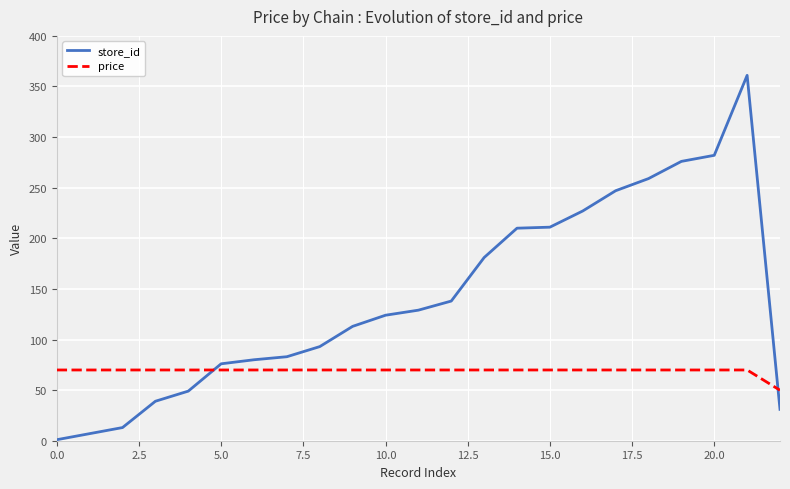

List the series in order of their peak value, highest first.

store_id, price